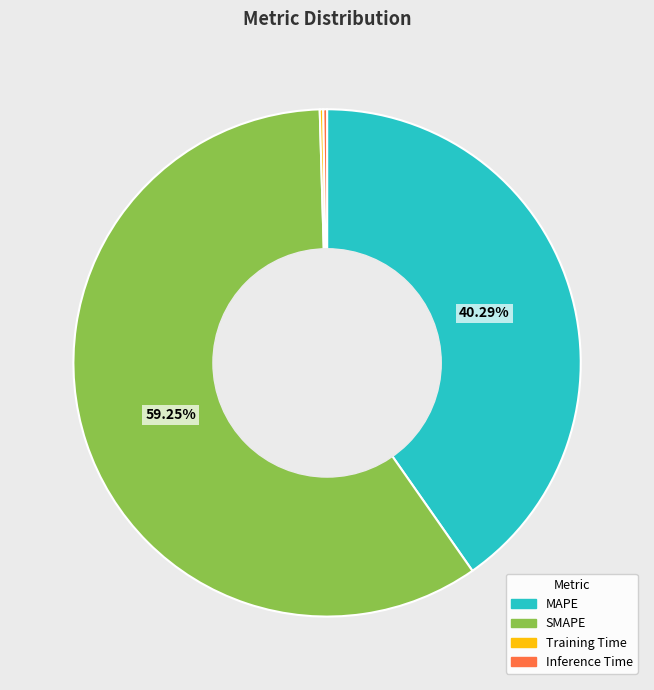

What is the majority slice?

SMAPE